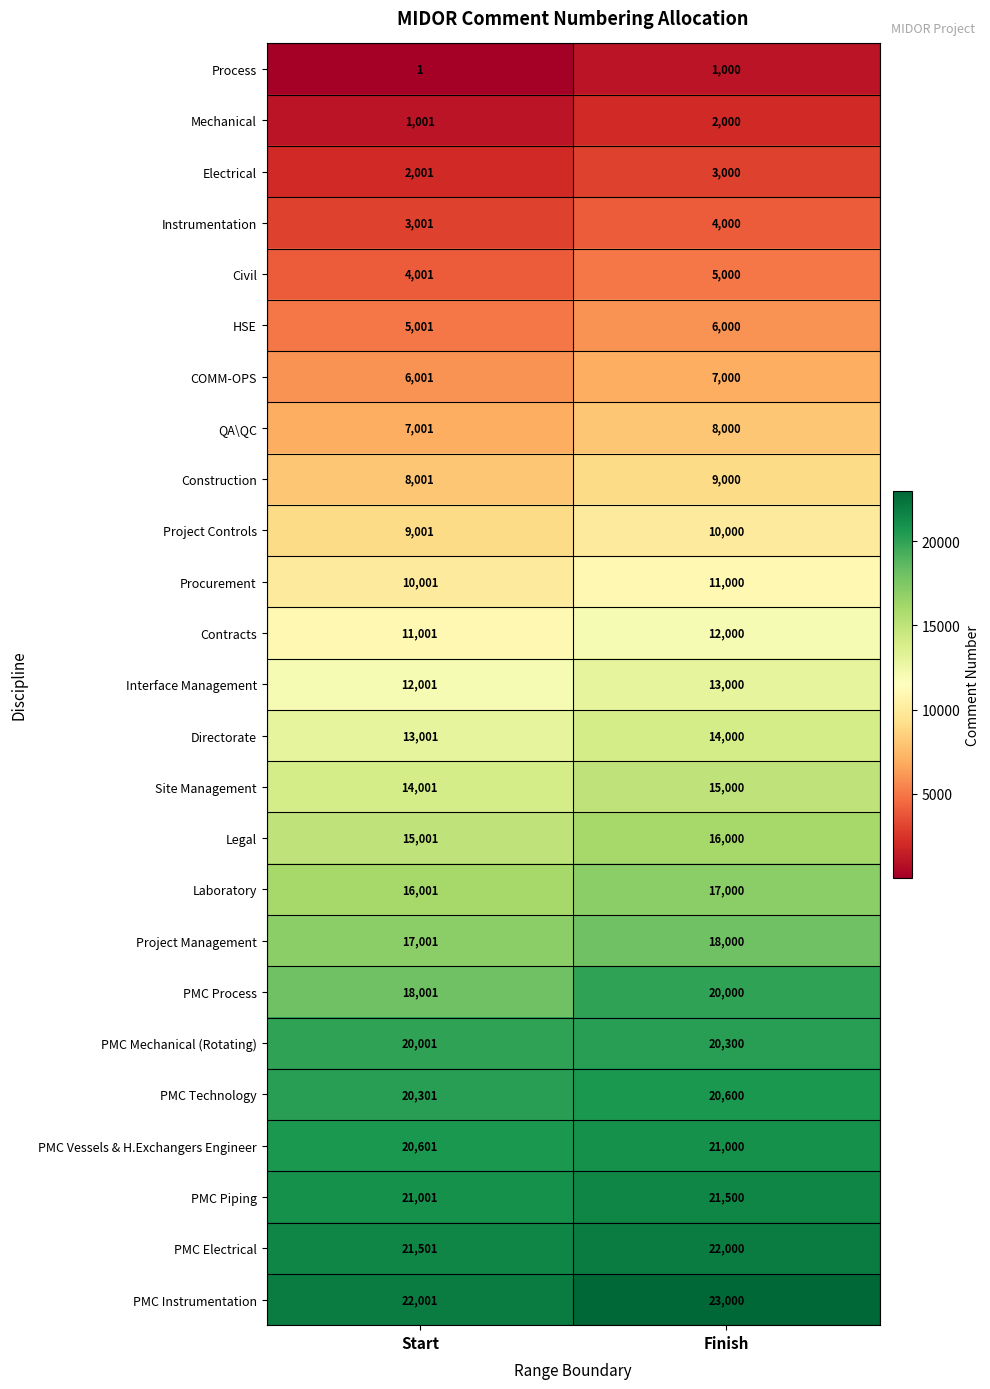

List the series in order of their peak value, lowest first.

Process, Mechanical, Electrical, Instrumentation, Civil, HSE, COMM-OPS, QA\QC, Construction, Project Controls, Procurement, Contracts, Interface Management, Directorate, Site Management, Legal, Laboratory, Project Management, PMC Process, PMC Mechanical (Rotating), PMC Technology, PMC Vessels & H.Exchangers Engineer, PMC Piping, PMC Electrical, PMC Instrumentation